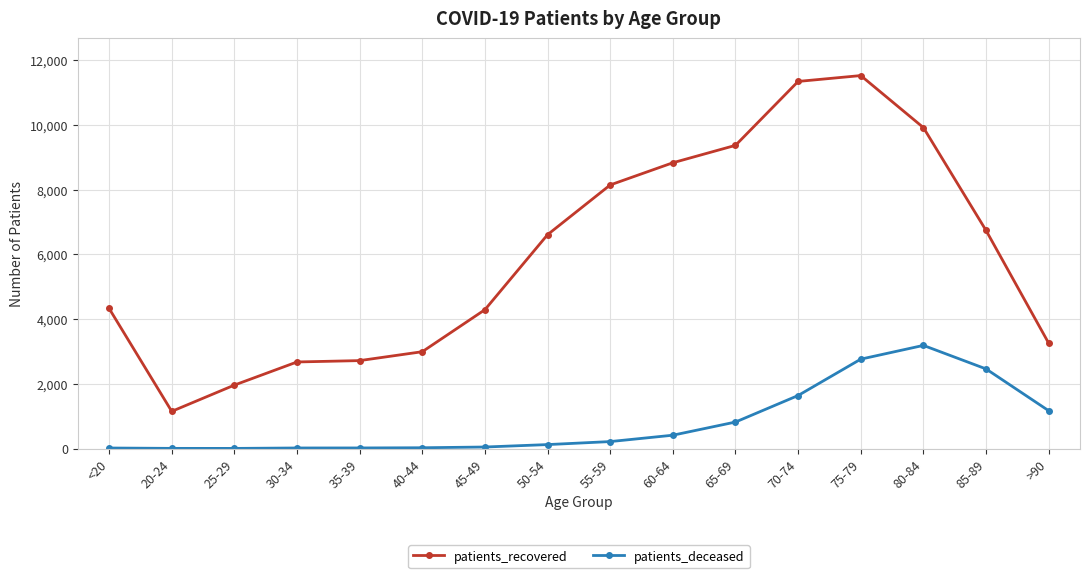

What position from the right is <20?

16